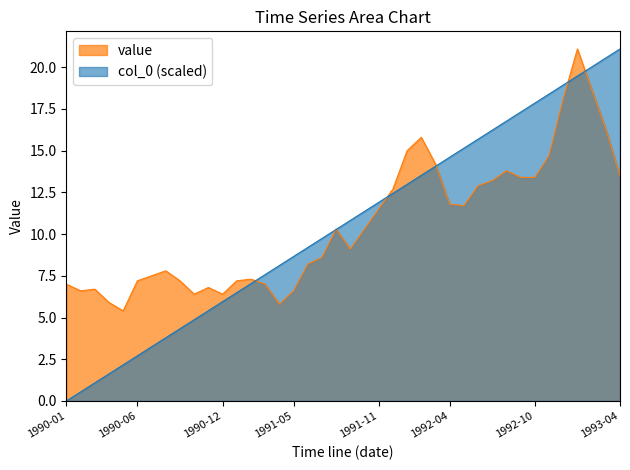

Reading left to right, extract all data points from this chart.

value: 1990-01=7.0	1990-02=6.6	1990-03=6.7	1990-04=5.9	1990-05=5.4	1990-06=7.2	1990-07=7.5	1990-08=7.8	1990-09=7.2	1990-10=6.4	1990-11=6.8	1990-12=6.4	1991-01=7.2	1991-02=7.3	1991-03=7.0	1991-04=5.8	1991-05=6.6	1991-06=8.2	1991-07=8.6	1991-08=10.3	1991-09=9.1	1991-10=10.3	1991-11=11.5	1991-12=12.7	1992-01=15.0	1992-02=15.8	1992-03=14.2	1992-04=11.8	1992-05=11.7	1992-06=12.9	1992-07=13.2	1992-08=13.8	1992-09=13.4	1992-10=13.4	1992-11=14.7	1992-12=18.1	1993-01=21.1	1993-02=18.7	1993-03=16.3	1993-04=13.5
col_0: 1990-01=0.0	1990-02=0.5	1990-03=1.1	1990-04=1.6	1990-05=2.2	1990-06=2.7	1990-07=3.2	1990-08=3.8	1990-09=4.3	1990-10=4.9	1990-11=5.4	1990-12=6.0	1991-01=6.5	1991-02=7.0	1991-03=7.6	1991-04=8.1	1991-05=8.7	1991-06=9.2	1991-07=9.7	1991-08=10.3	1991-09=10.8	1991-10=11.4	1991-11=11.9	1991-12=12.4	1992-01=13.0	1992-02=13.5	1992-03=14.1	1992-04=14.6	1992-05=15.1	1992-06=15.7	1992-07=16.2	1992-08=16.8	1992-09=17.3	1992-10=17.9	1992-11=18.4	1992-12=18.9	1993-01=19.5	1993-02=20.0	1993-03=20.6	1993-04=21.1